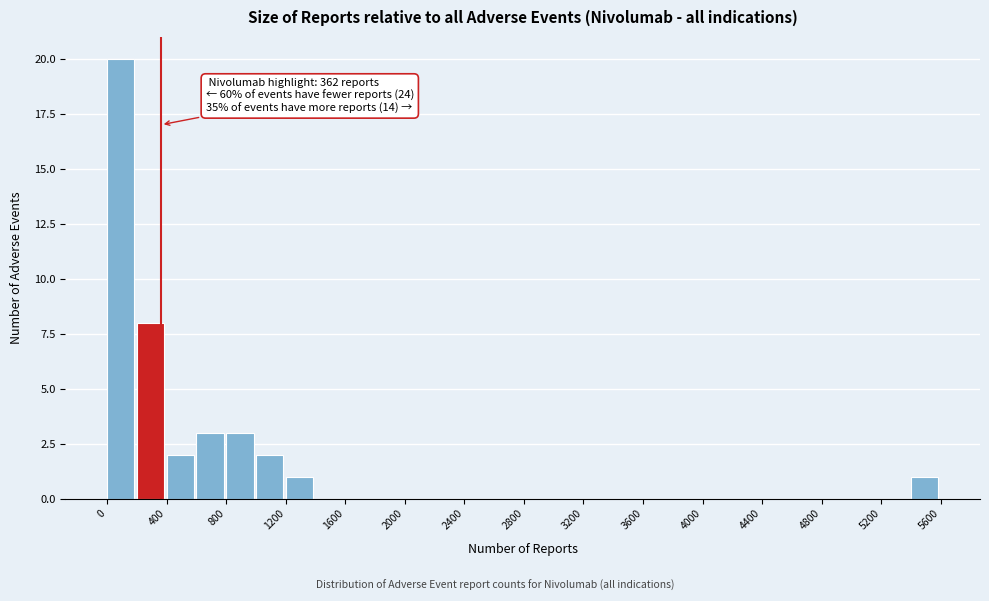

Which range on the x-axis has the tallest bar?

0 to 200